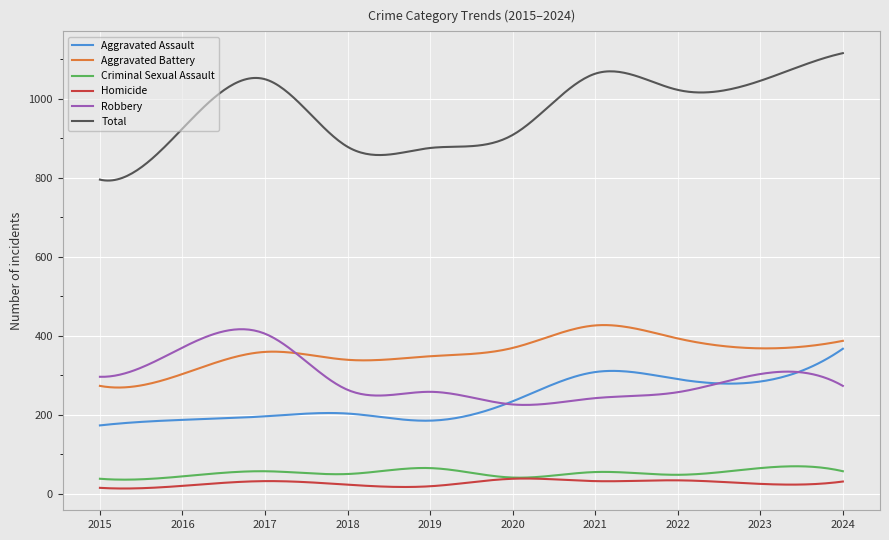

True or false: Robbery and Homicide intersect in this chart.

False